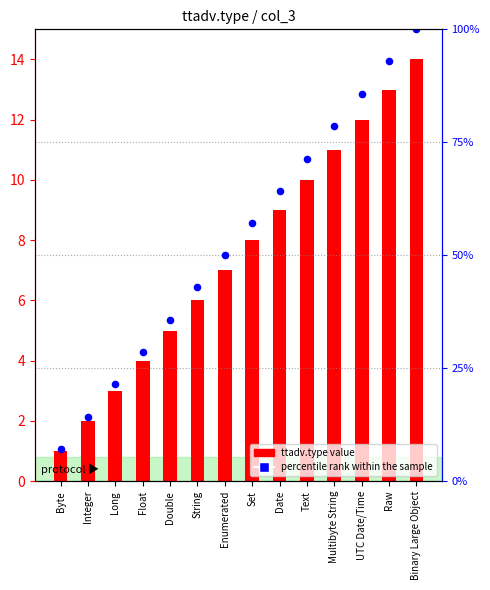

At which category is the sum across all series the highest?

Binary Large Object